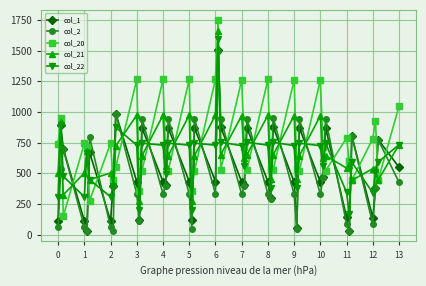

What is the highest value of the col_1 series?

1508.6